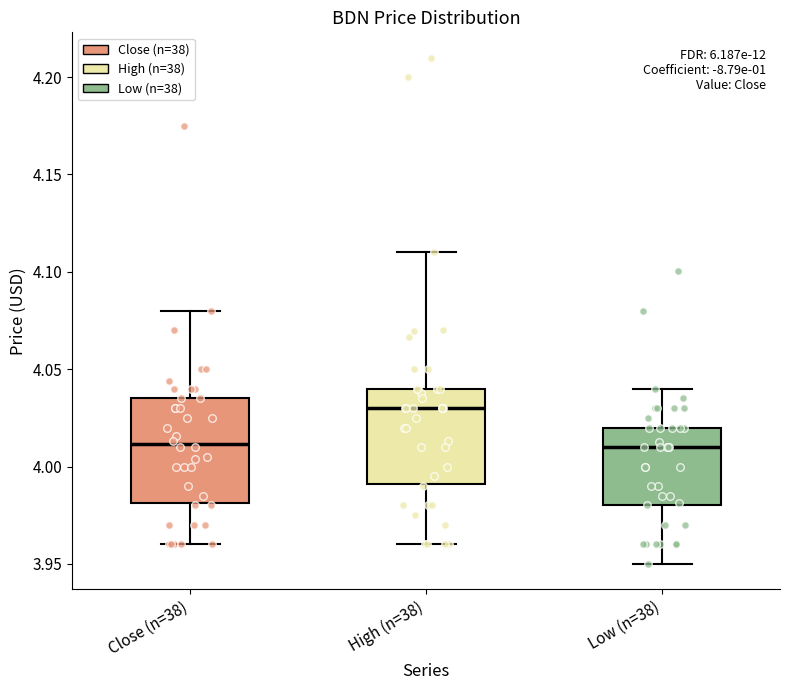

Reading left to right, transcribe this box plot: for each box, give where its median line is, the range the box spans, and where its two whiskers end, as read against the y-axis. The values are not printed on the chart, so give them approximately, as read against the axis.

Close (n=38): median 4.010, box 3.980 to 4.035, whiskers 3.960 to 4.080
High (n=38): median 4.030, box 3.990 to 4.040, whiskers 3.960 to 4.110
Low (n=38): median 4.010, box 3.980 to 4.020, whiskers 3.950 to 4.040